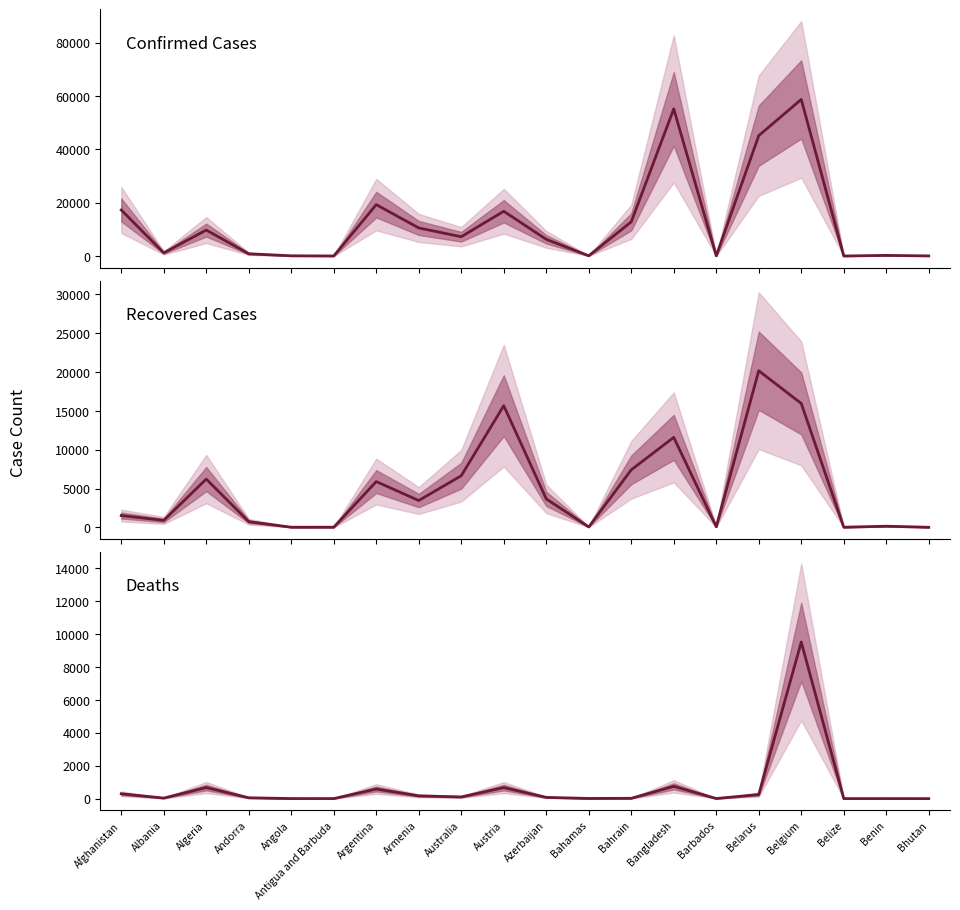

True or false: Confirmed has a value of 1184 at Albania.

True